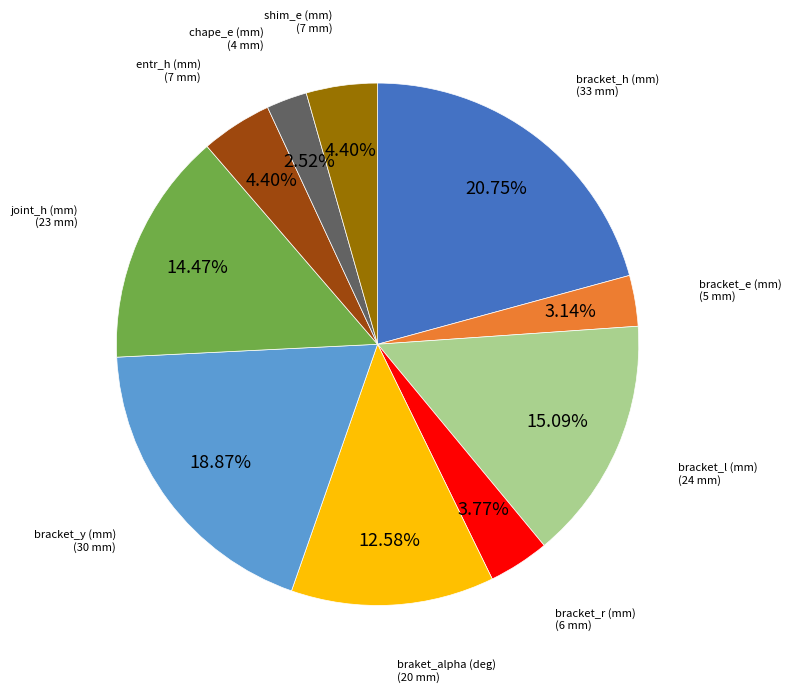

Which category has the biggest portion of the pie?

bracket_h (mm)